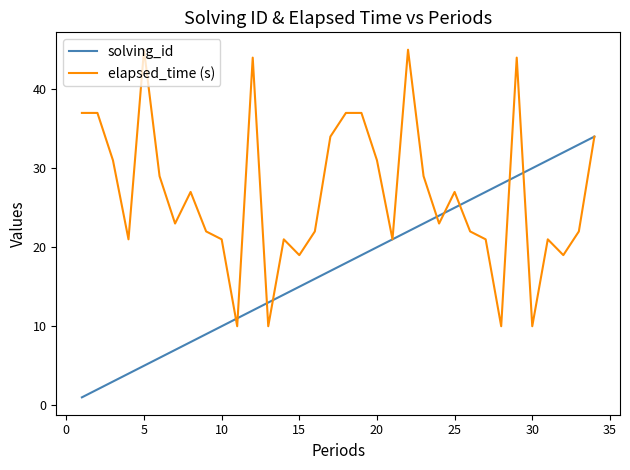

Which series has the largest total across all categories?

elapsed_time (s)